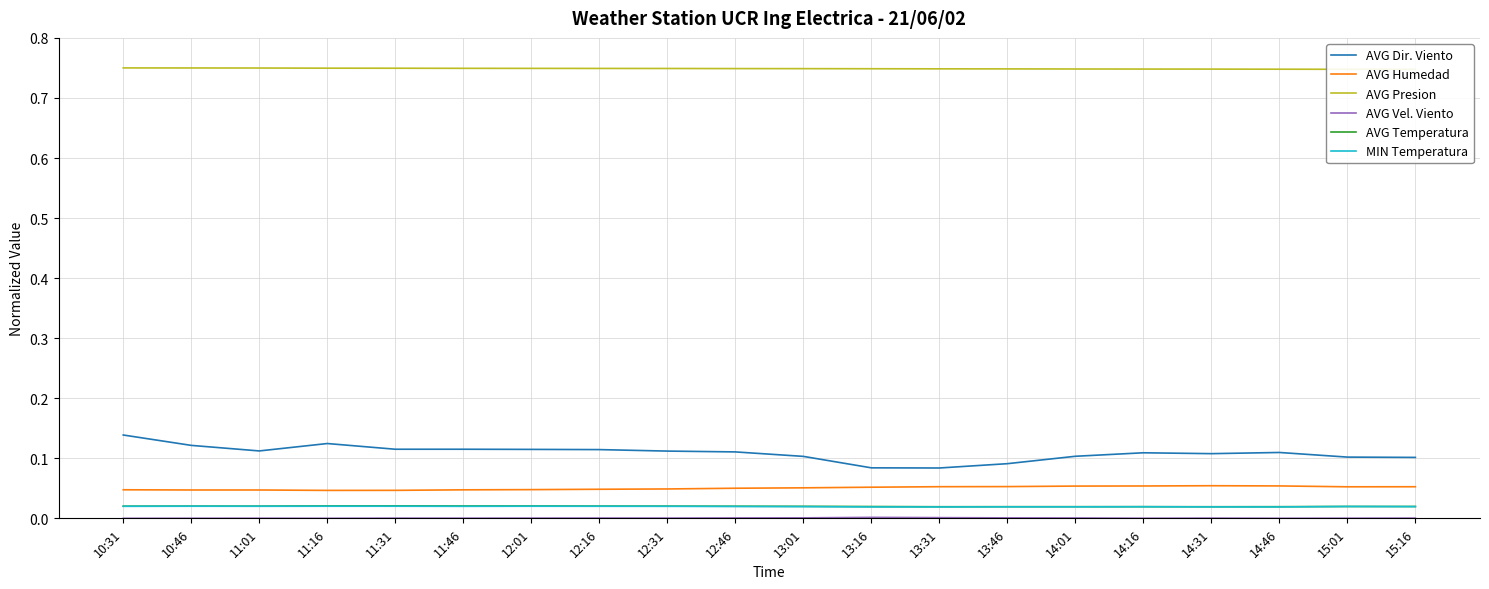

Reading left to right, what are all the values shown in this chart?

AVG Dir. Viento: 0.1	0.1	0.1	0.1	0.1	0.1	0.1	0.1	0.1	0.1	0.1	0.1	0.1	0.1	0.1	0.1	0.1	0.1	0.1	0.1
AVG Humedad: 0.0	0.0	0.0	0.0	0.0	0.0	0.0	0.0	0.0	0.1	0.1	0.1	0.1	0.1	0.1	0.1	0.1	0.1	0.1	0.1
AVG Presion: 0.8	0.7	0.7	0.7	0.7	0.7	0.7	0.7	0.7	0.7	0.7	0.7	0.7	0.7	0.7	0.7	0.7	0.7	0.7	0.7
AVG Vel. Viento: 0.0	0.0	0.0	0.0	0.0	0.0	0.0	0.0	0.0	0.0	0.0	0.0	0.0	0.0	0.0	0.0	0.0	0.0	0.0	0.0
AVG Temperatura: 0.0	0.0	0.0	0.0	0.0	0.0	0.0	0.0	0.0	0.0	0.0	0.0	0.0	0.0	0.0	0.0	0.0	0.0	0.0	0.0
MIN Temperatura: 0.0	0.0	0.0	0.0	0.0	0.0	0.0	0.0	0.0	0.0	0.0	0.0	0.0	0.0	0.0	0.0	0.0	0.0	0.0	0.0